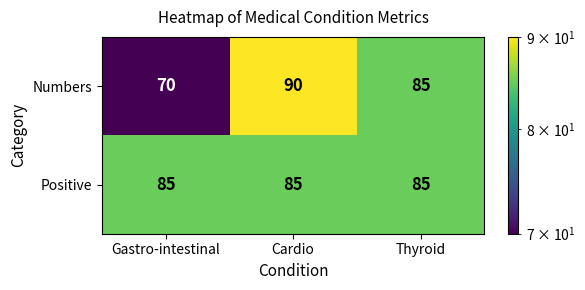

Which series has the largest total across all categories?

Positive